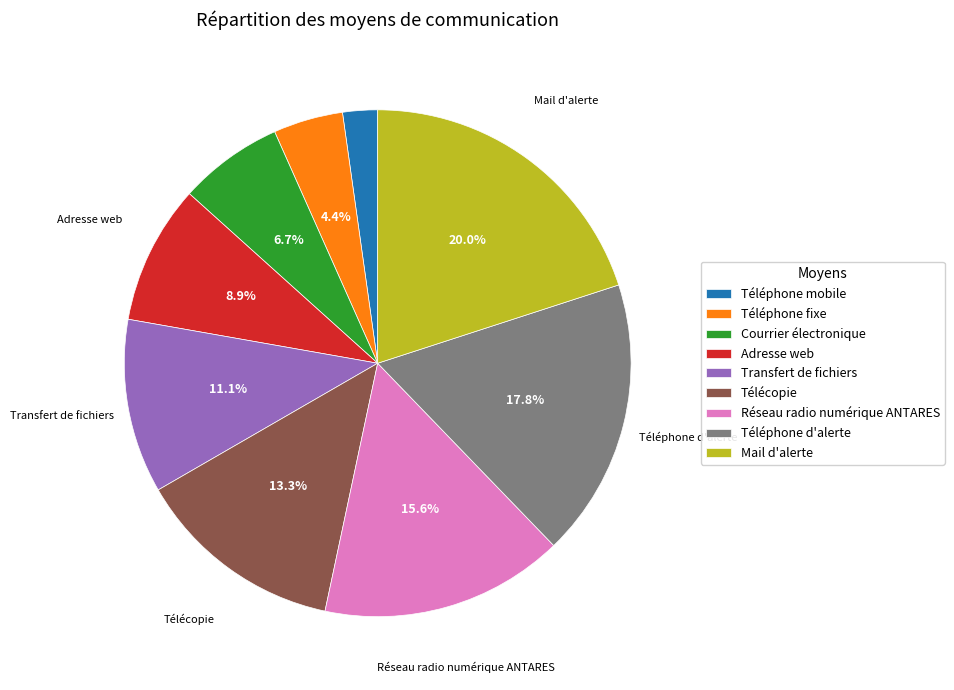

What percentage do Réseau radio numérique ANTARES and Mail d'alerte together represent?

35.6%